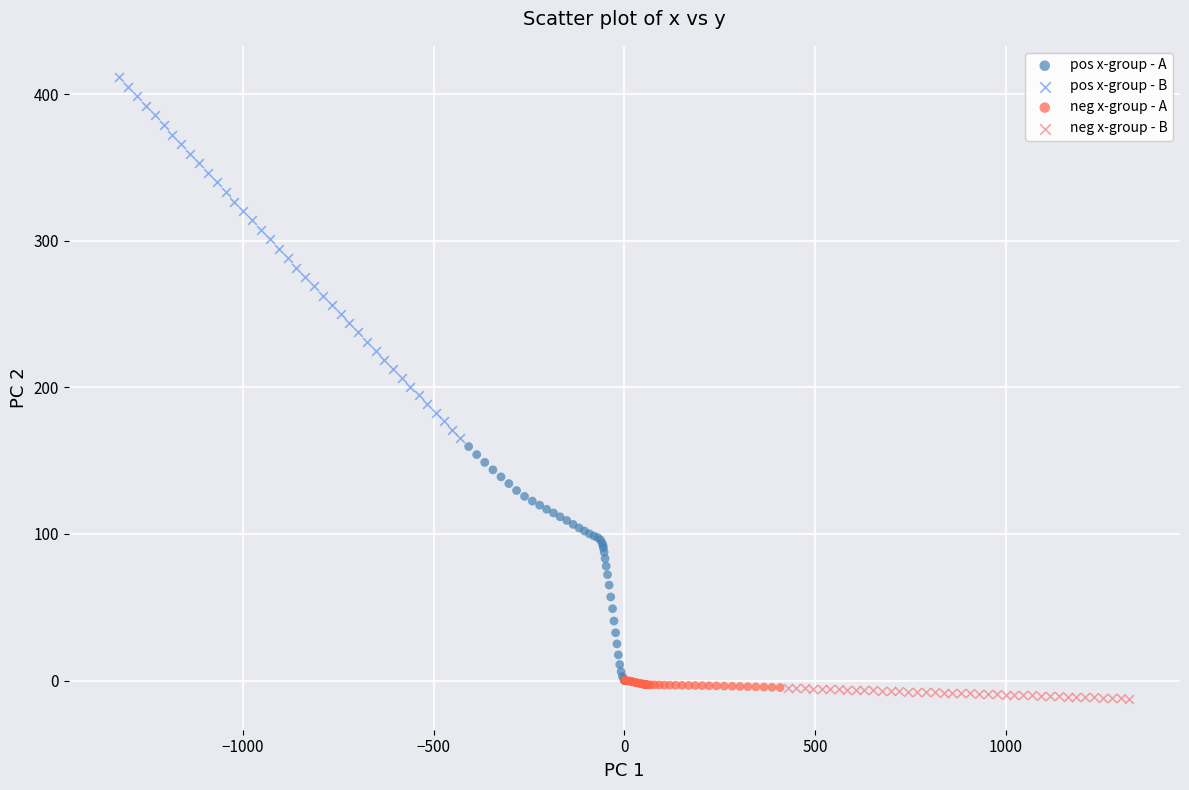

Which series contains the highest Y value?

pos x-group - B